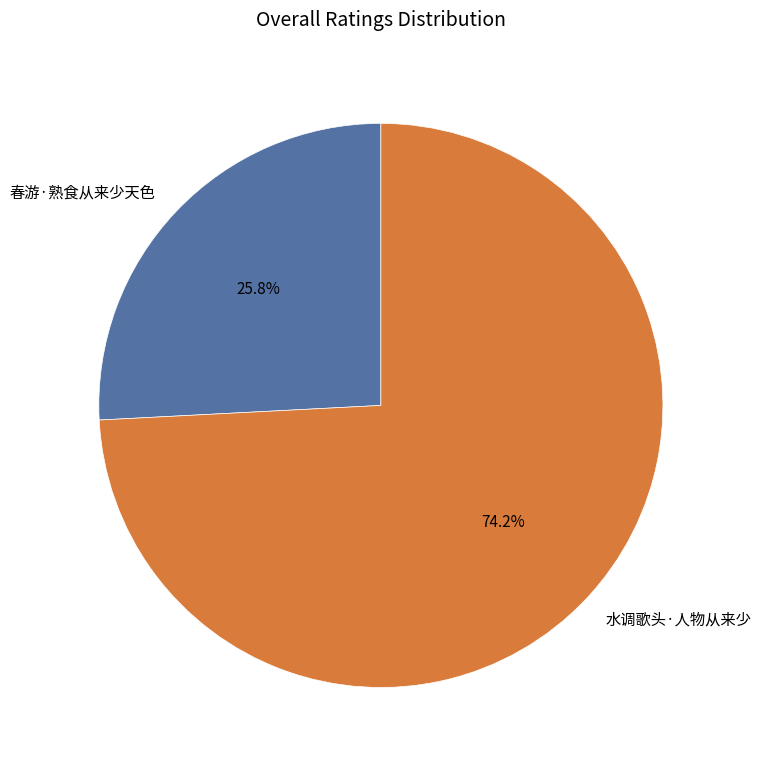

To the nearest percent, what is the combined percentage of 水调歌头·人物从来少 and 春游·熟食从来少天色?

100%